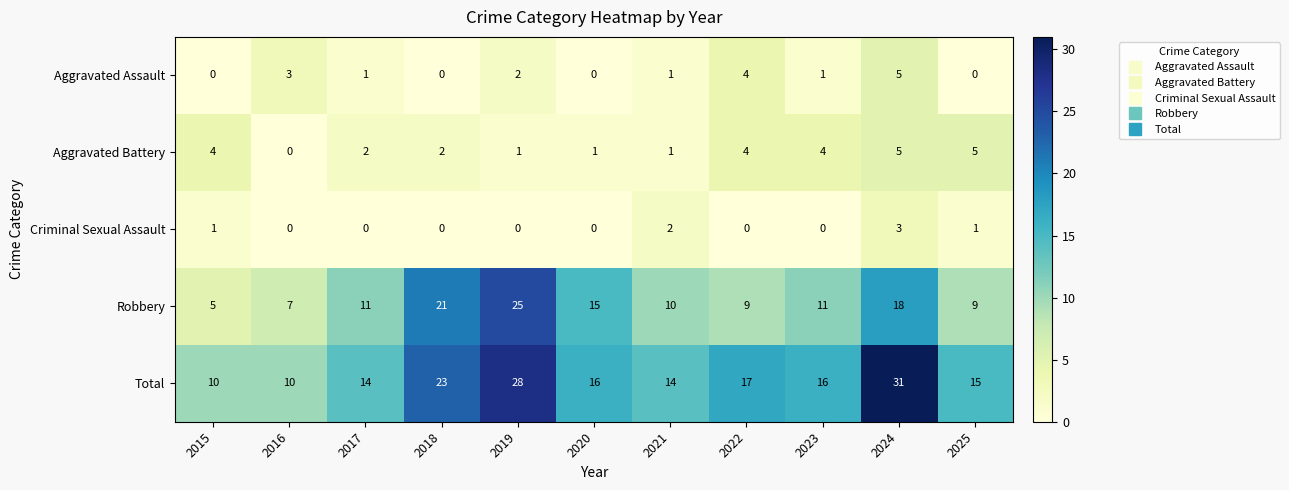

How many categories are shown in the chart?

11